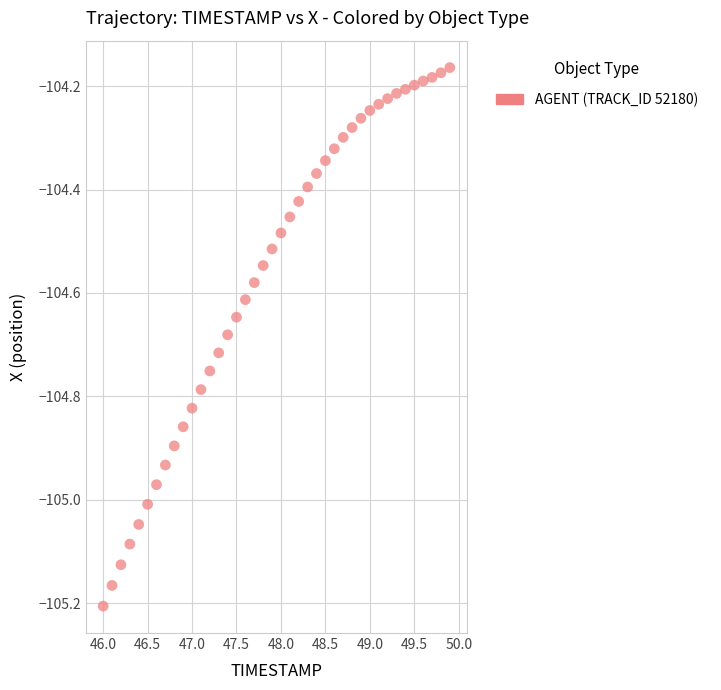

What is the range of Y values (max minus min)?

1.0